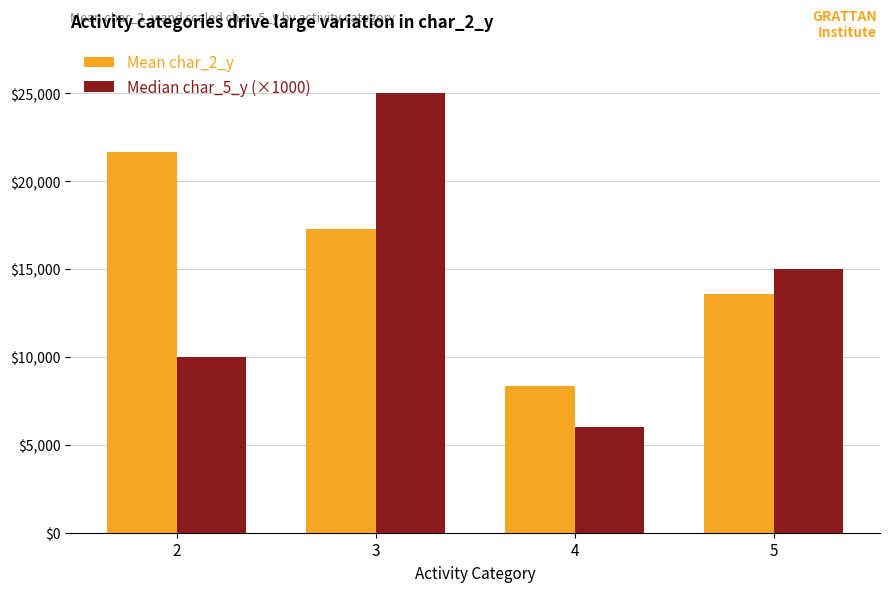

Which category has the lowest value across all series?

4